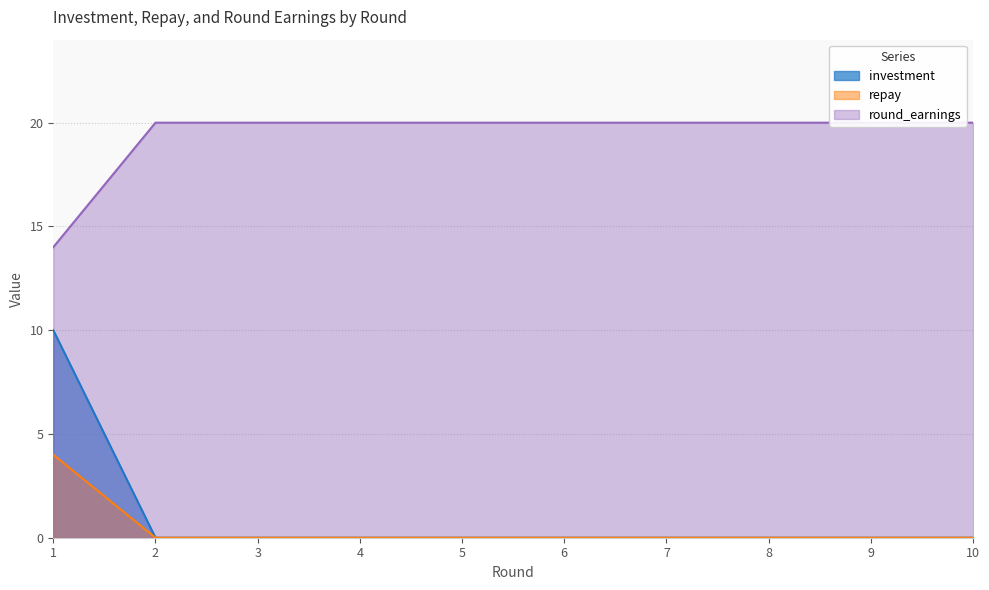

True or false: round_earnings and investment cross at least once.

False